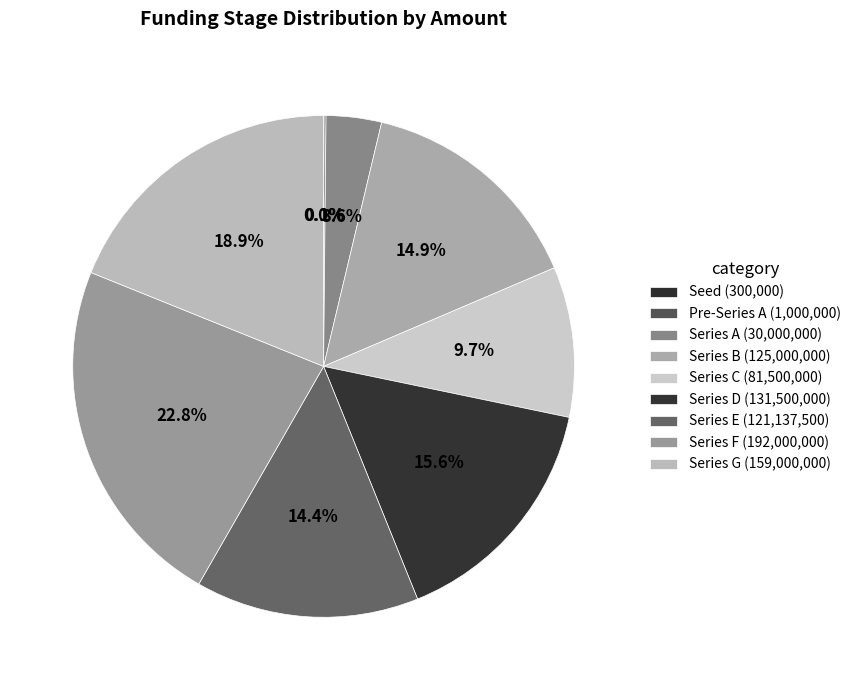

To the nearest percent, what percentage of the pie is Series B?

15%